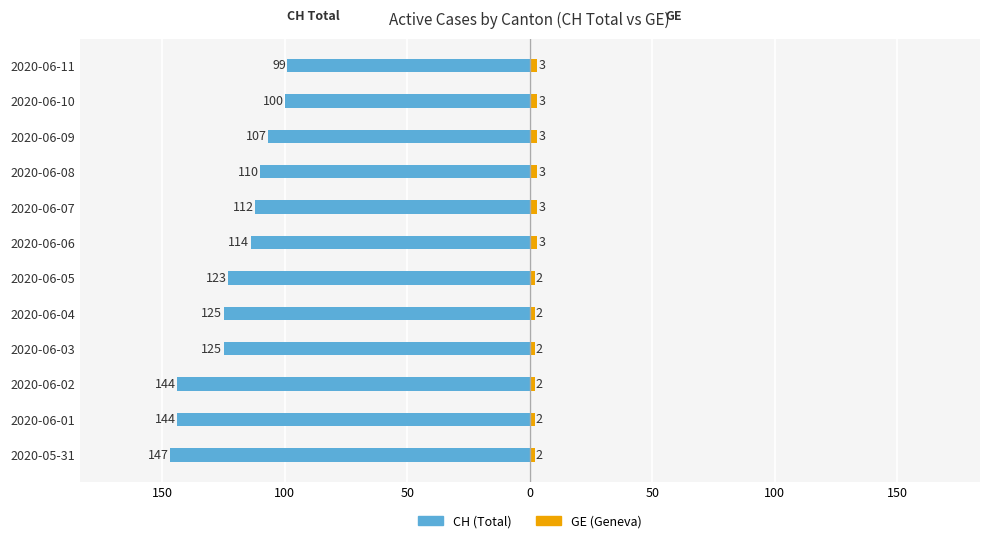

How many GE (Geneva) values are between 2 and 3?

12